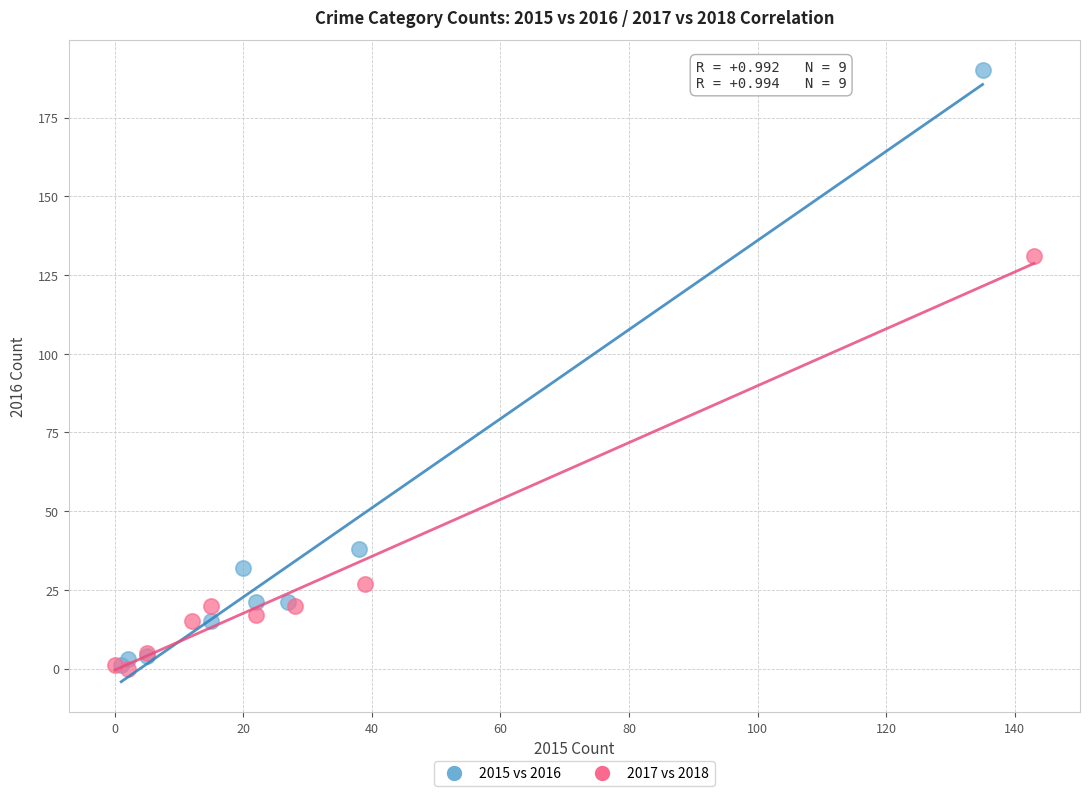

Which series contains the highest Y value?

2015 vs 2016